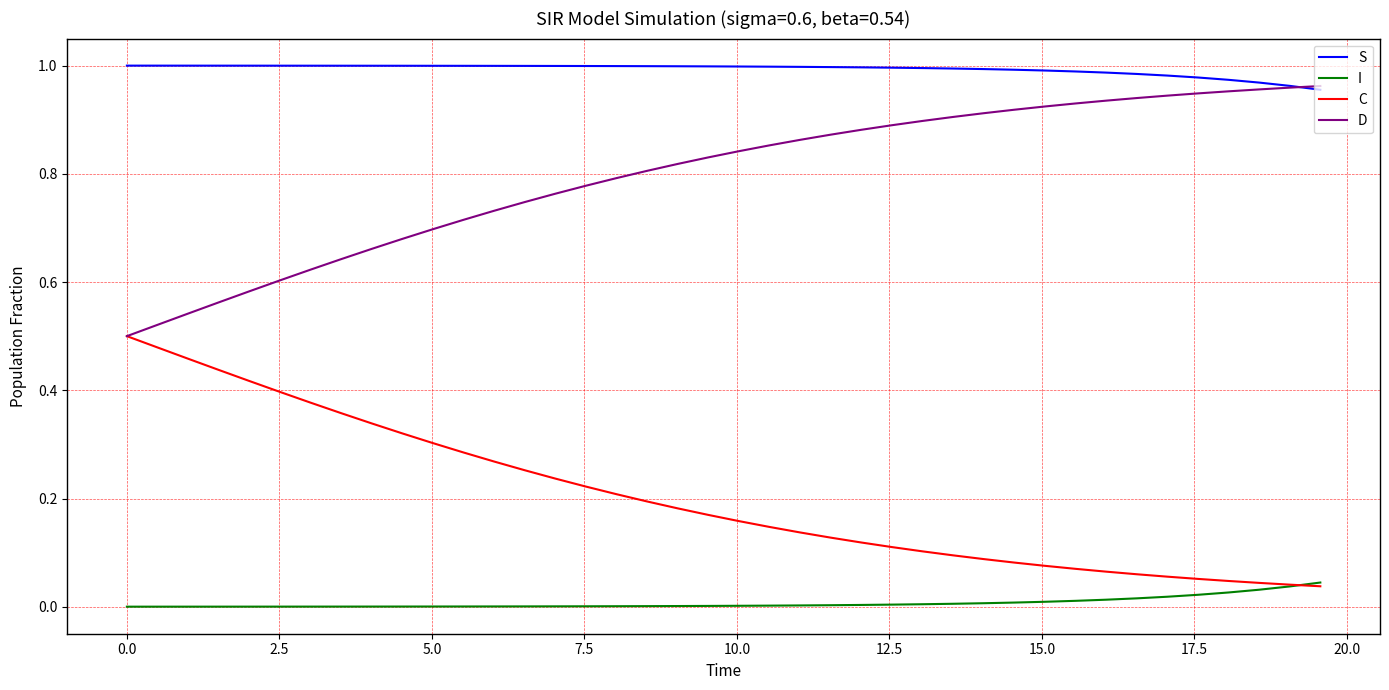

Rank the series by their average value, from highest to lowest.

S, D, C, I